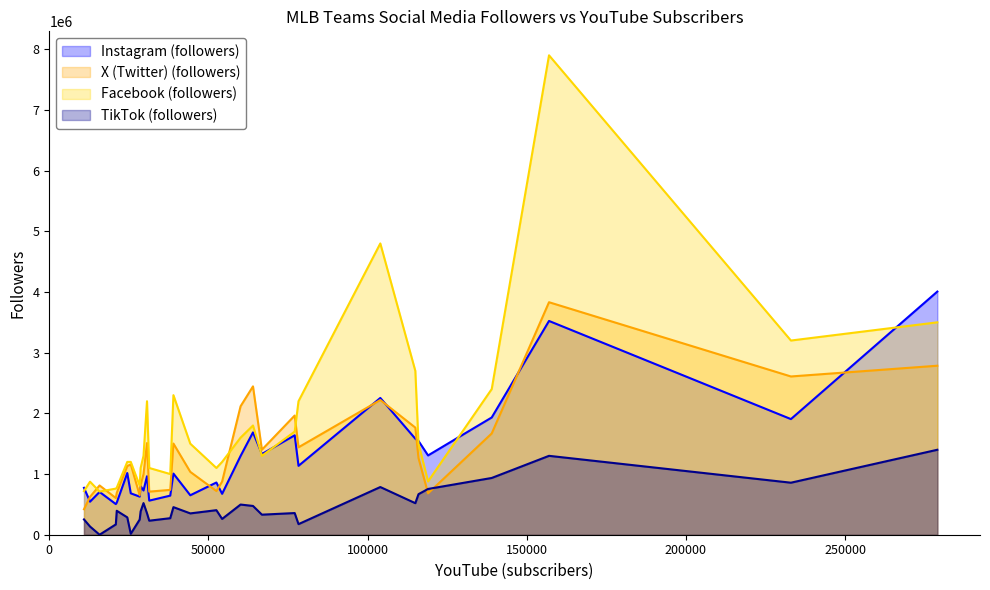

After their last crossing, which series has the higher values: Instagram (followers) or X (Twitter) (followers)?

Instagram (followers)